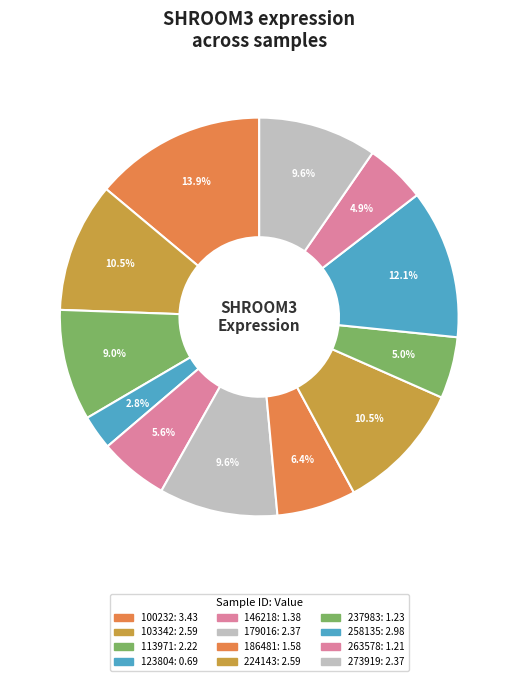

To the nearest percent, what is the average slice percentage?

8%